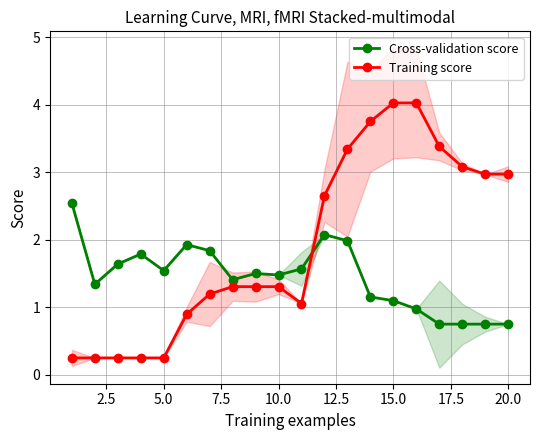

What are all the series names shown in the legend?

Cross-validation score, Training score